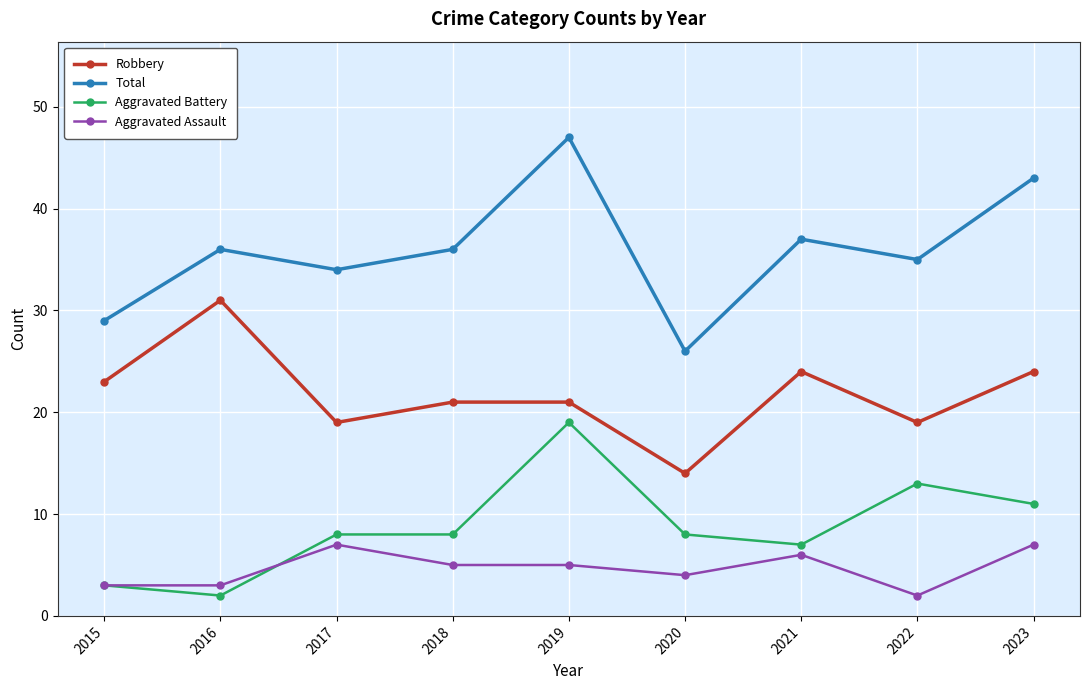

Reading left to right, transcribe all the data shown in this chart.

Robbery: 23	31	19	21	21	14	24	19	24
Total: 29	36	34	36	47	26	37	35	43
Aggravated Battery: 3	2	8	8	19	8	7	13	11
Aggravated Assault: 3	3	7	5	5	4	6	2	7